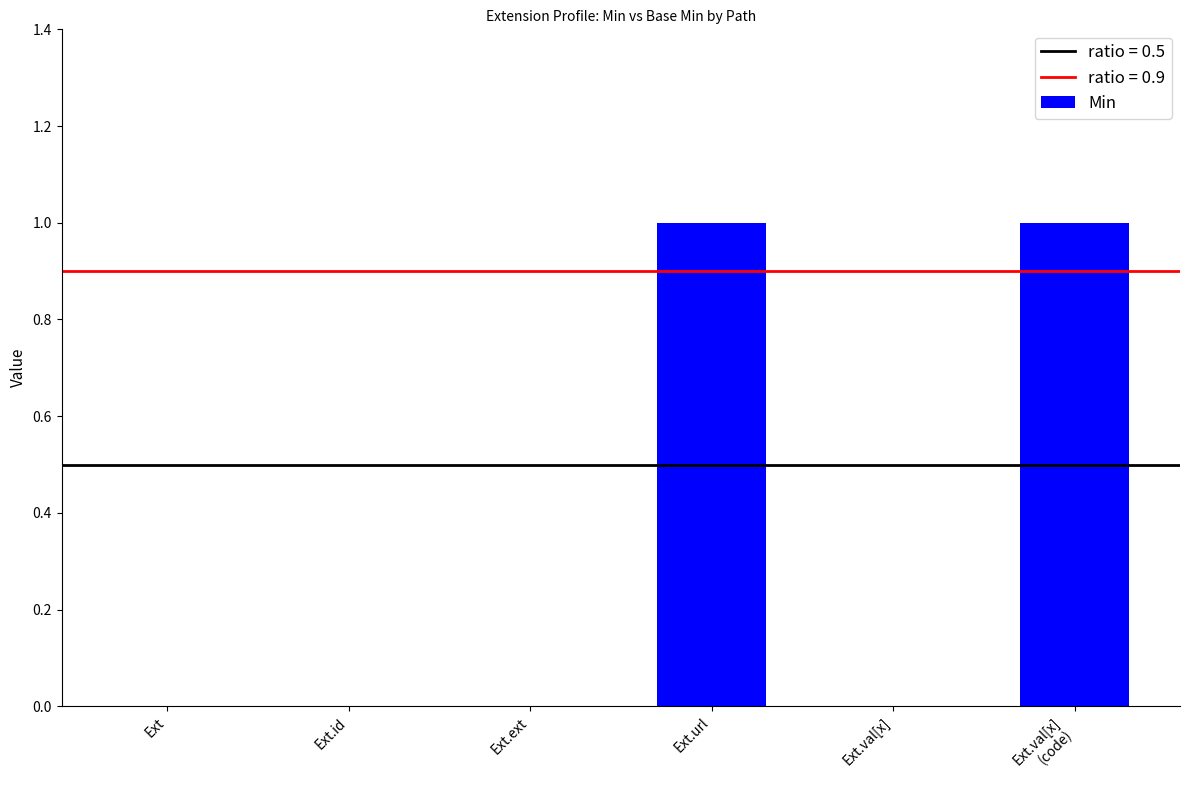

Reading left to right, extract all data points from this chart.

0	0	0	1	0	1